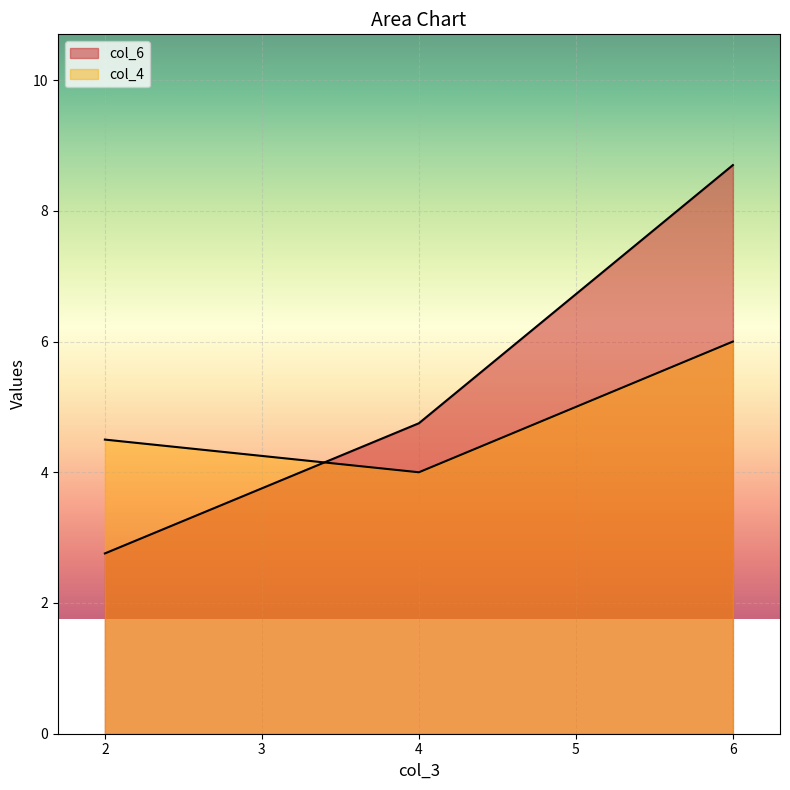

List the series in order of their peak value, highest first.

col_6, col_4